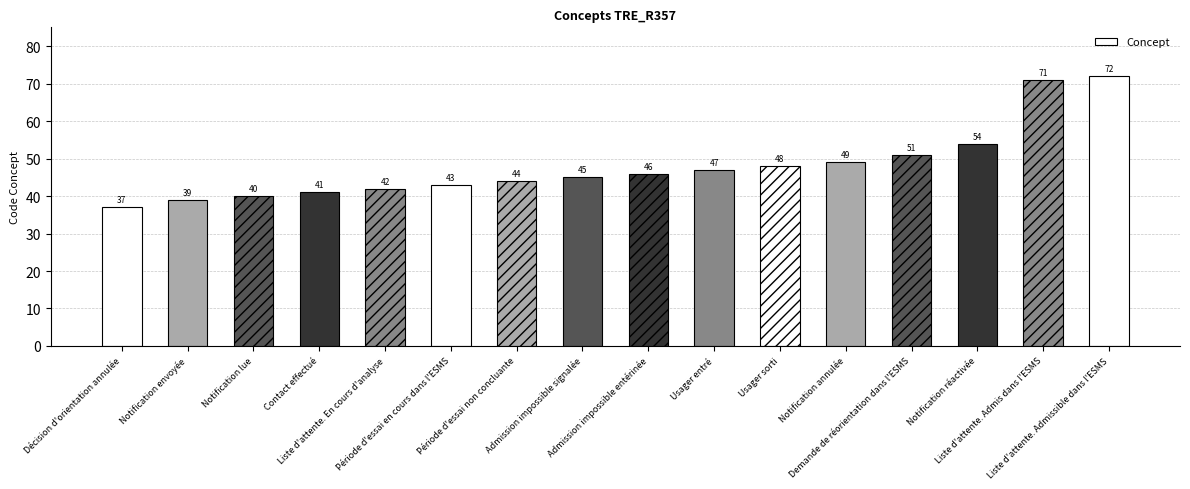

What is the label of the 9th bar from the right?

Admission impossible signalée